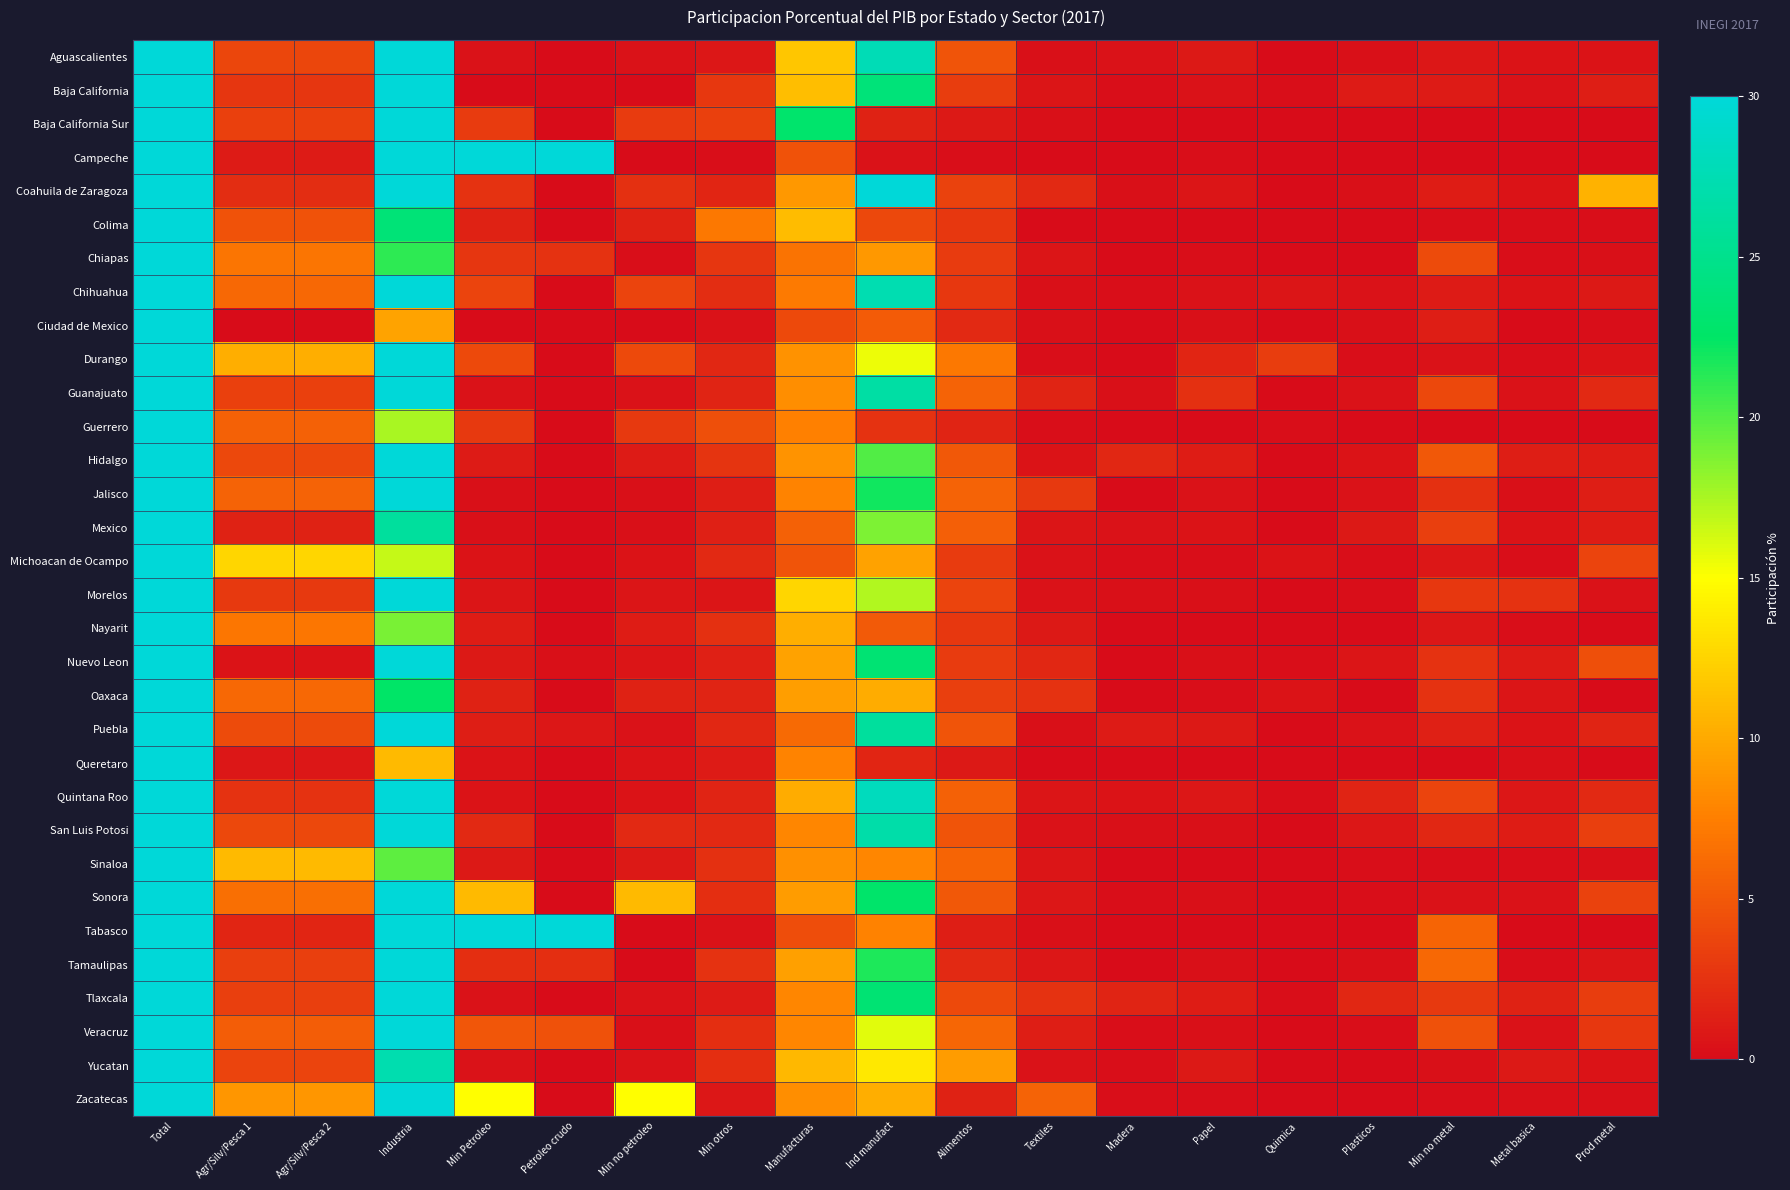

At how many categories does at least one series exceed 60?

4